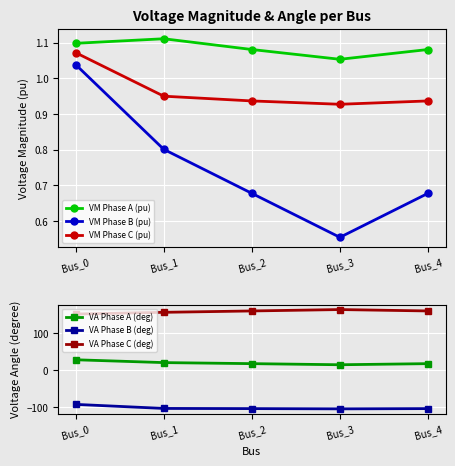

Which series has the largest range (max minus min)?

VA Phase A (deg)